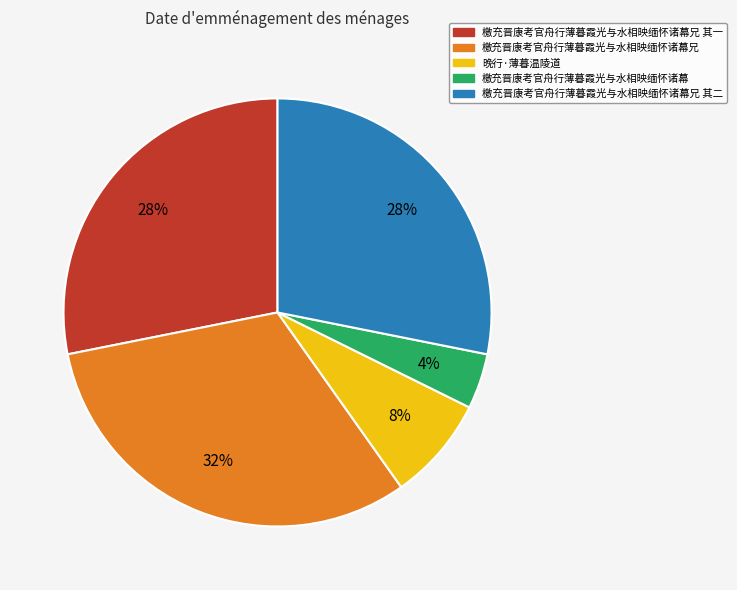

Is there a majority slice in this chart?

No